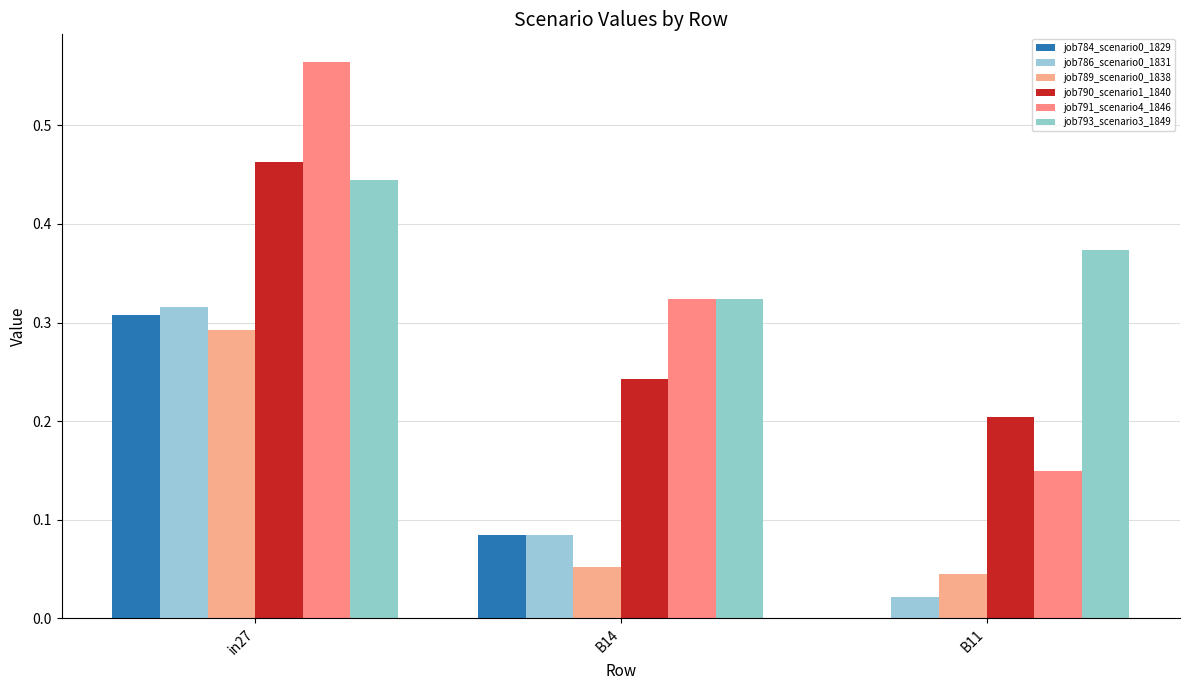

What is the difference between the highest and lowest values at B14?

0.3